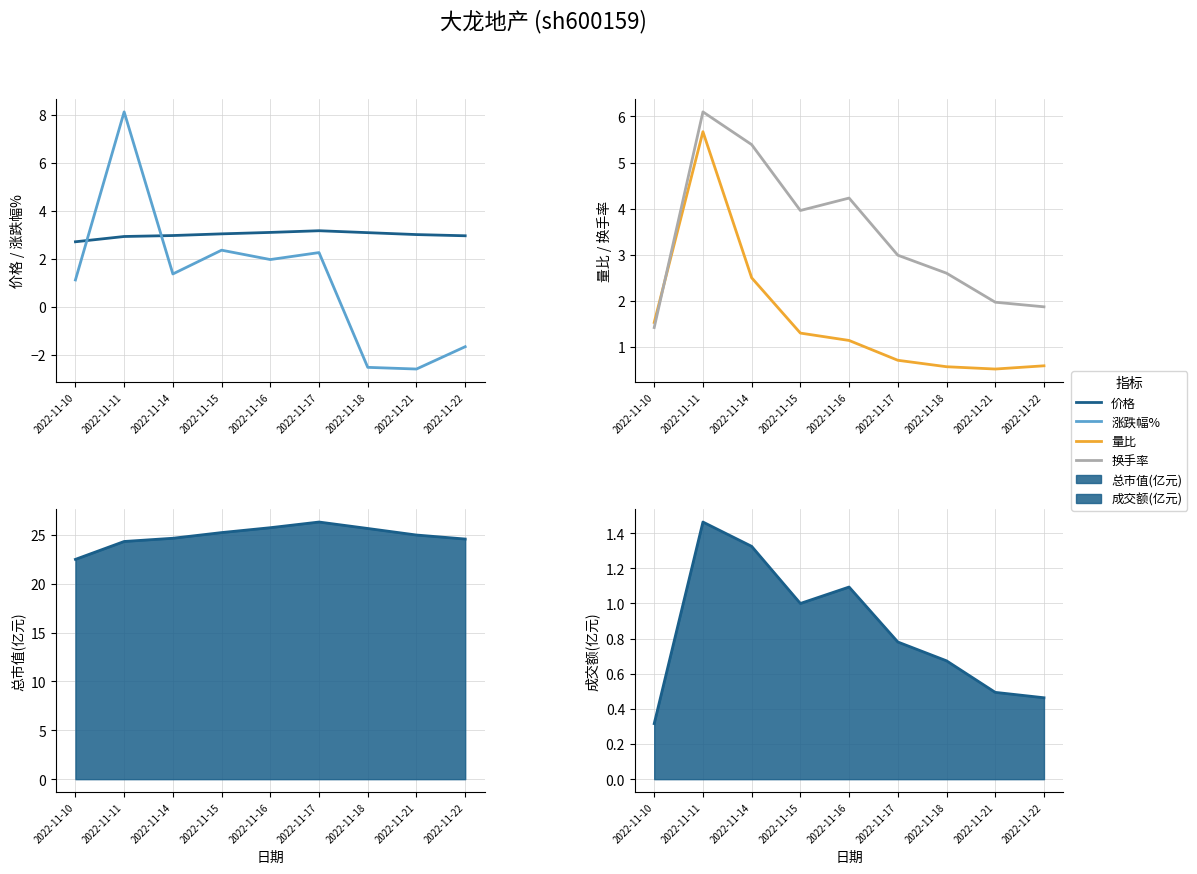

What is the difference between the maximum and second lowest values in the 价格 series?

0.2